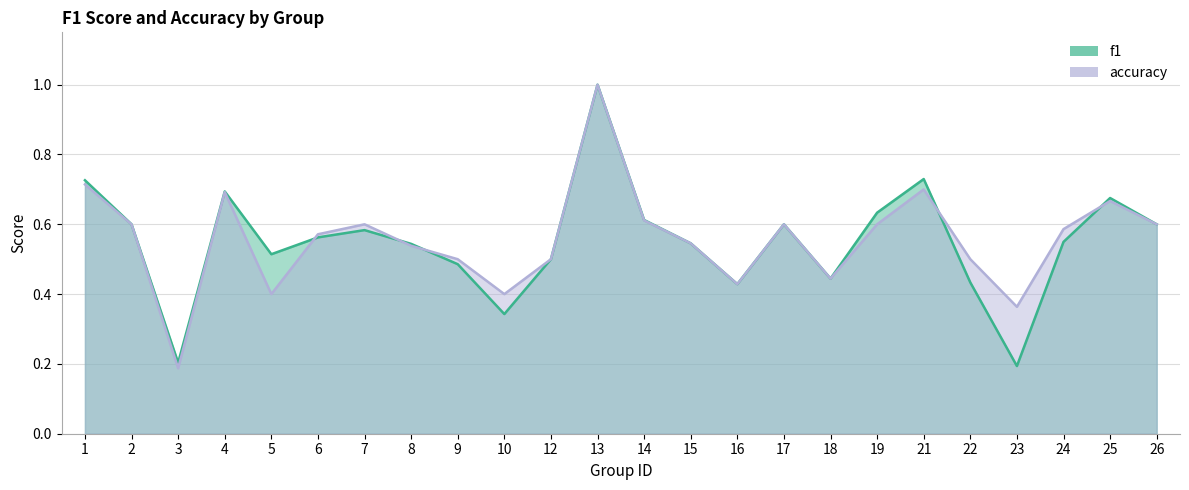

At which category is the sum across all series the highest?

13